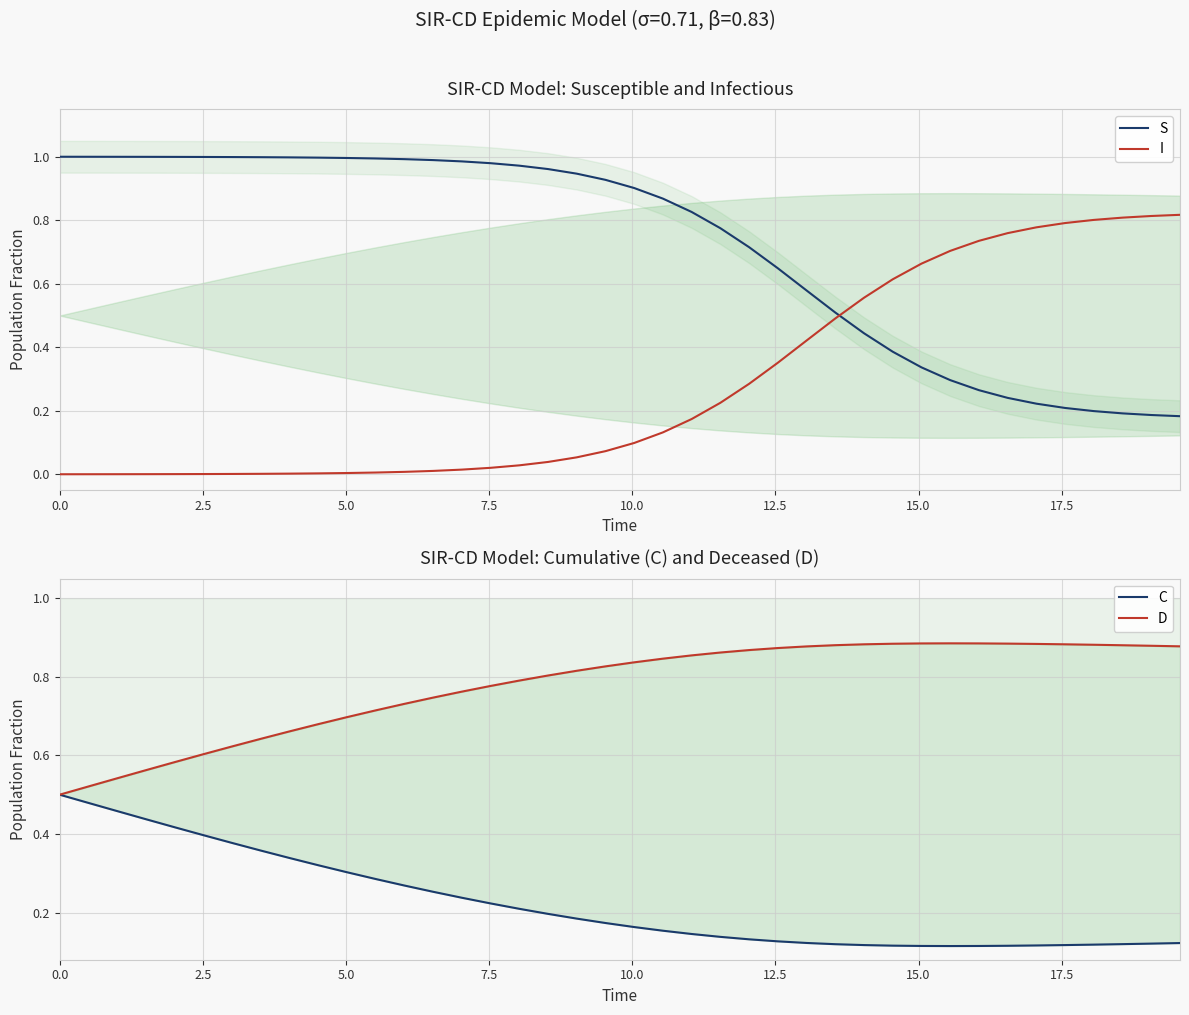

True or false: S and I cross at least once.

True